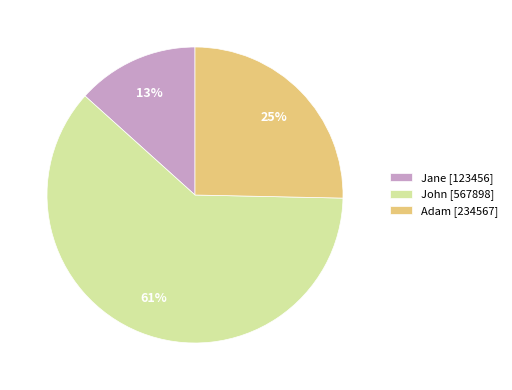

What percentage is the Adam [234567] slice, to the nearest percent?

25%